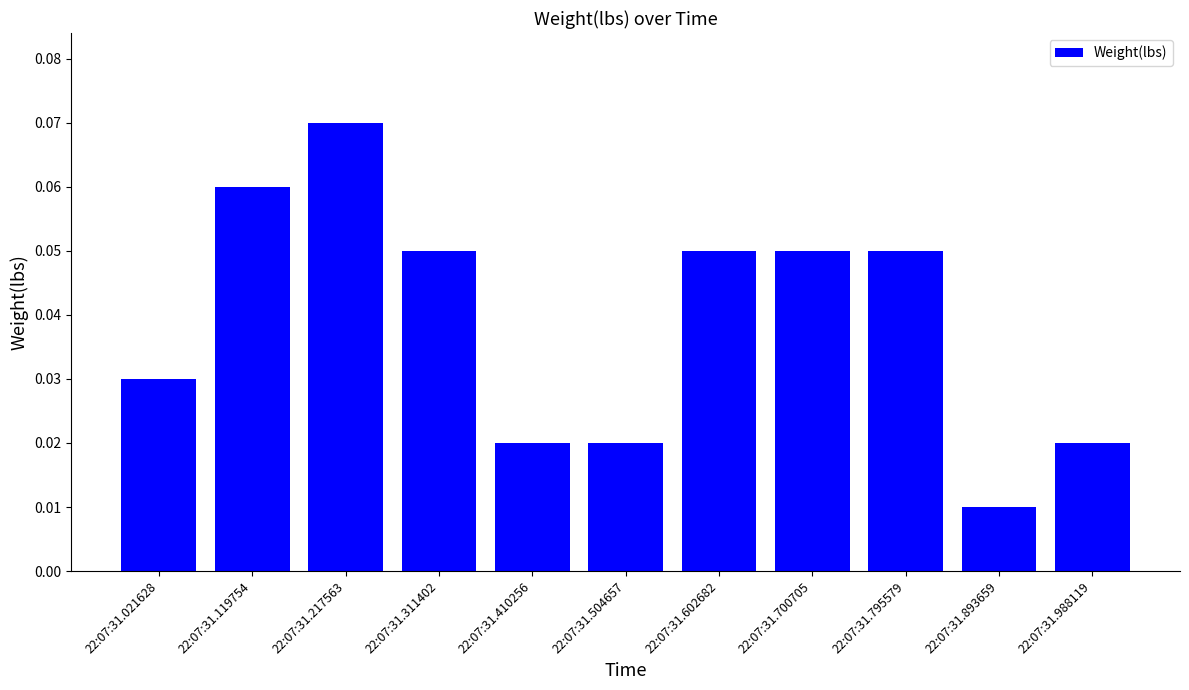

Which category has the lowest value across all series?

22:07:31.893659